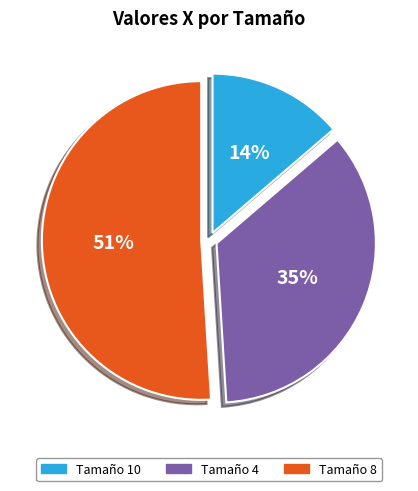

To the nearest percent, what is the average slice percentage?

33%